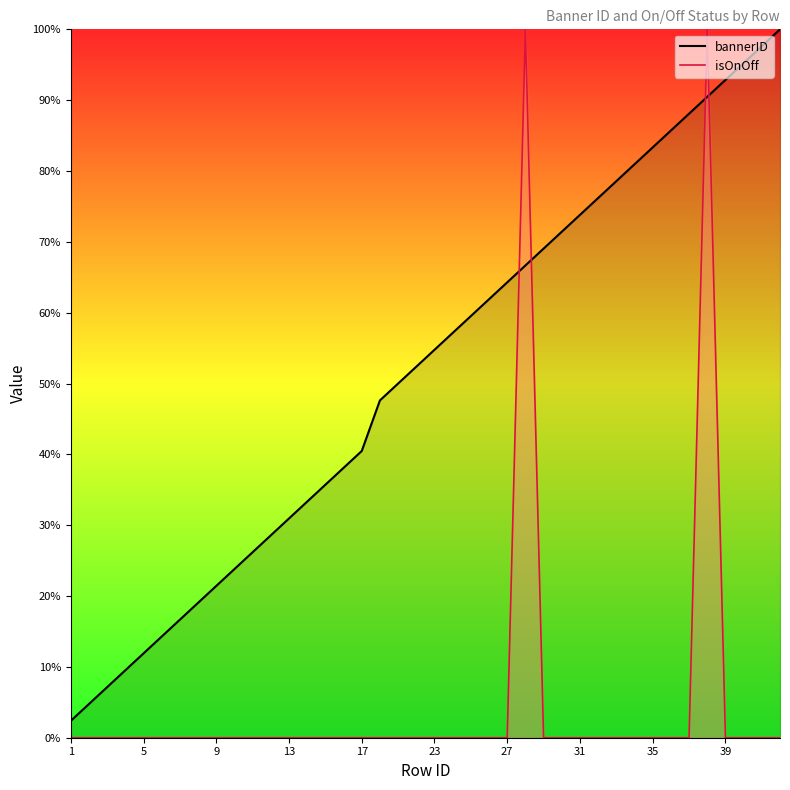

After their last crossing, which series has the higher values: bannerID (line) or isOnOff (line)?

bannerID (line)